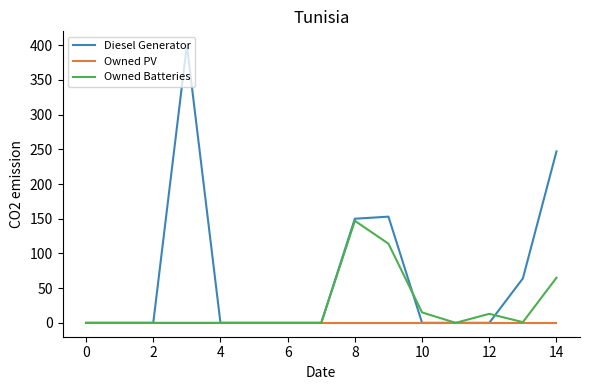

Rank the series by their maximum value, from lowest to highest.

Owned PV, Owned Batteries, Diesel Generator